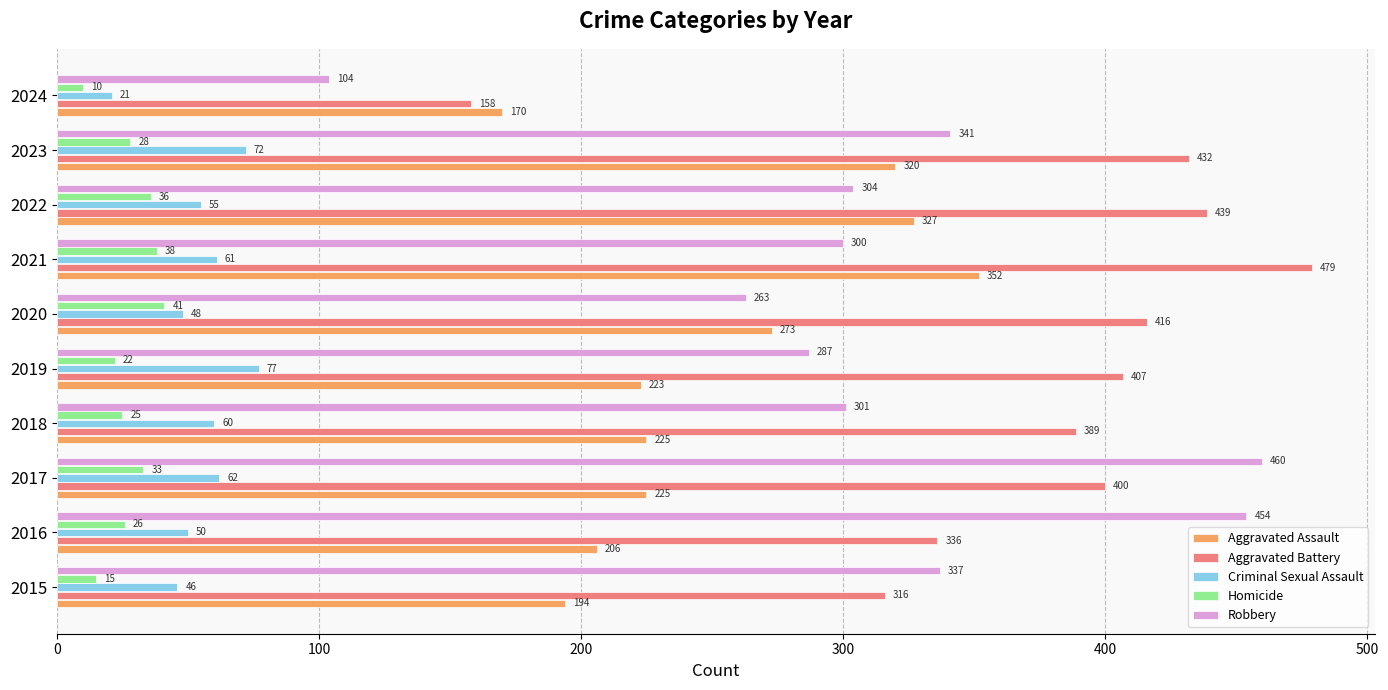

How many distinct data groups are displayed?

5